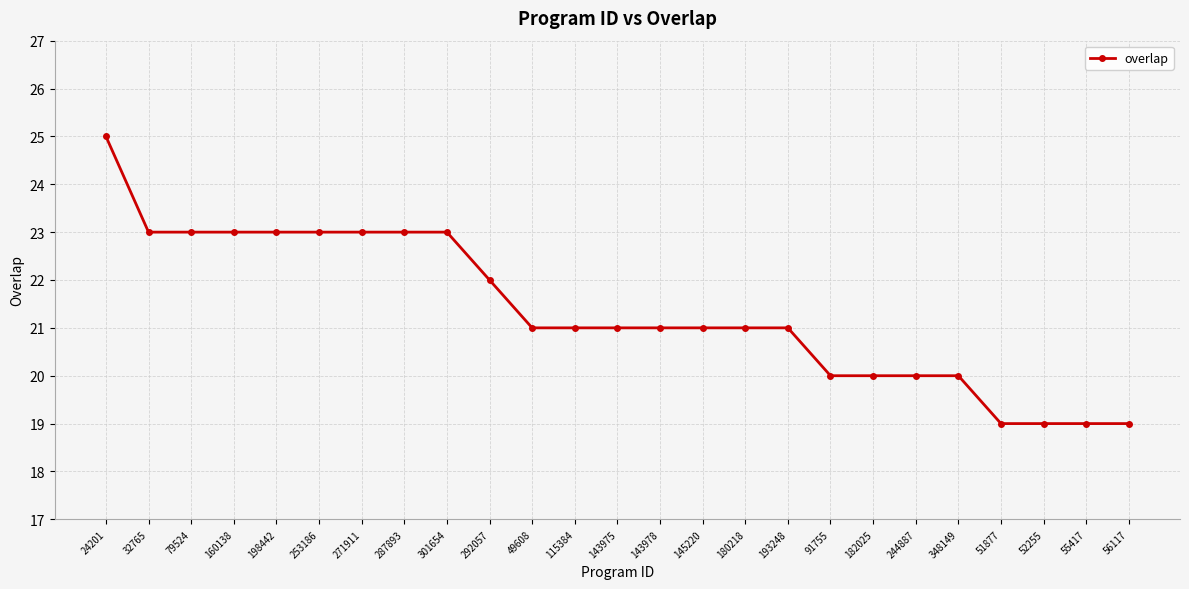

The chart shows a value of 14 at 348149. True or false?

False